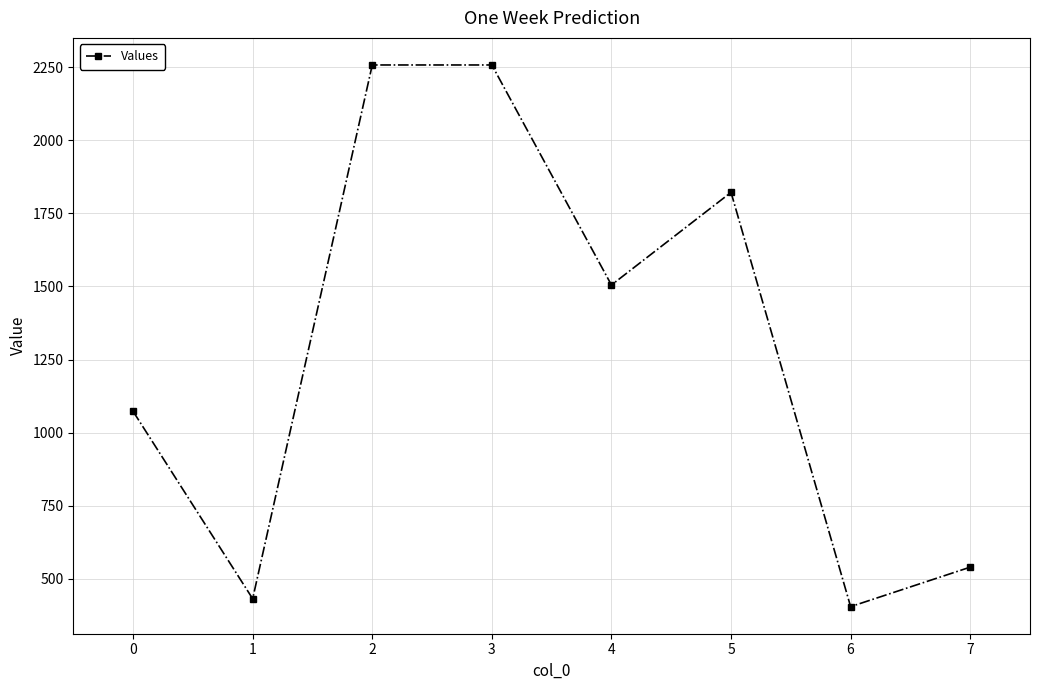

How many points are lower than both their immediate neighbors (excluding endpoints)?

3